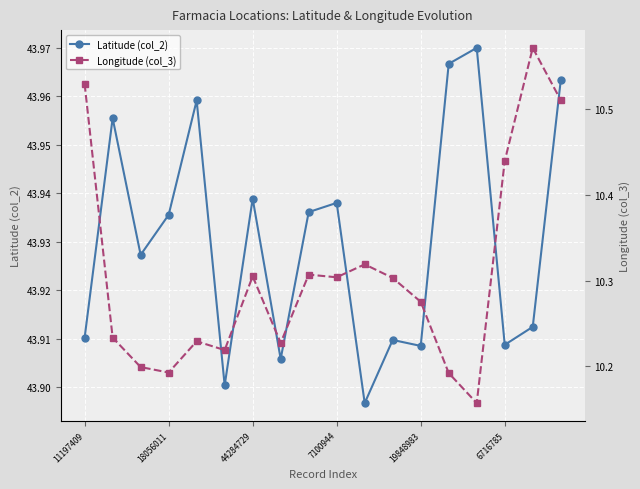

Count the Latitude (col_2) values in the range 43 to 44.

18